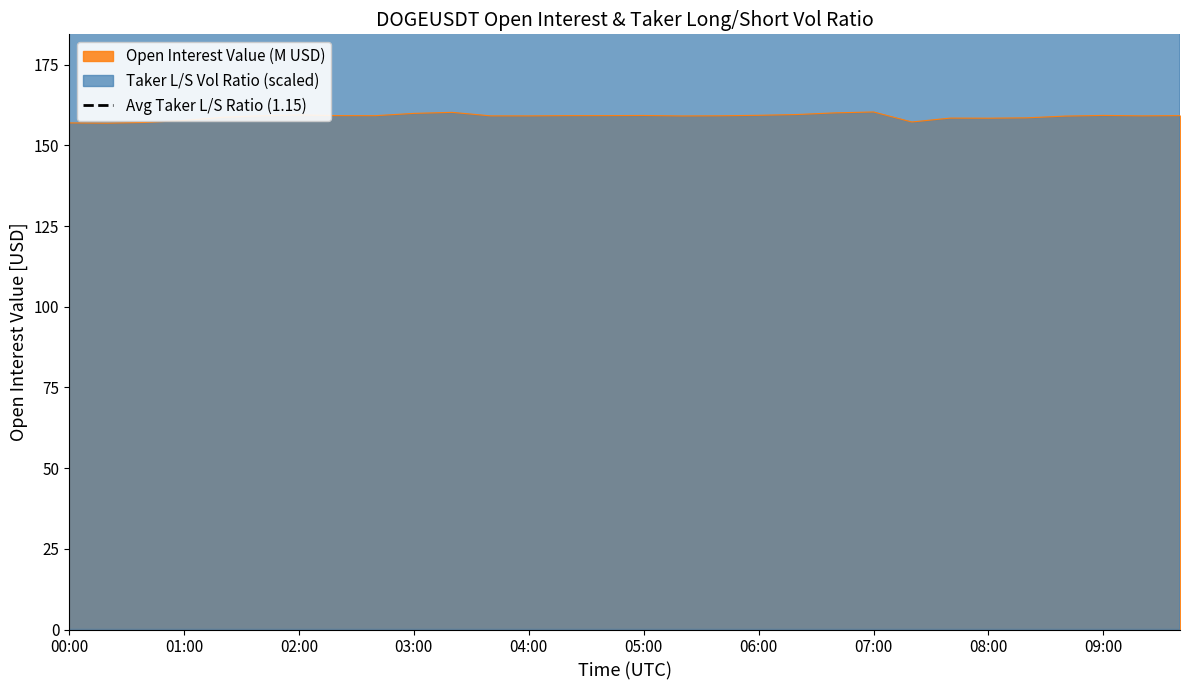

True or false: Open Interest Value (M USD) has a value of 159.4 at 02:00.

True